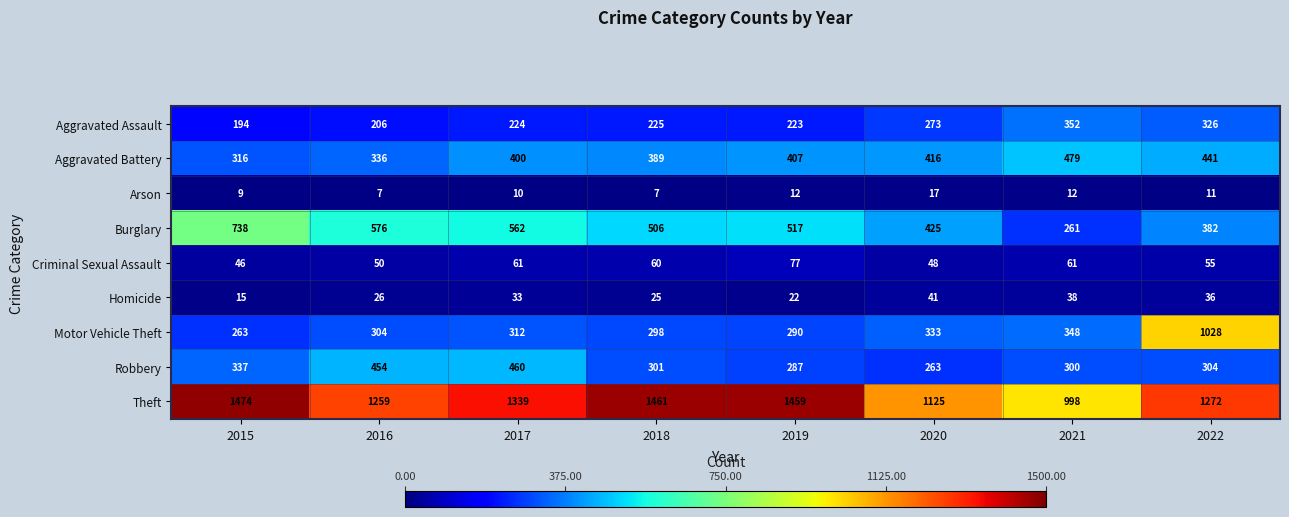

At how many categories does at least one series exceed 1295?

4